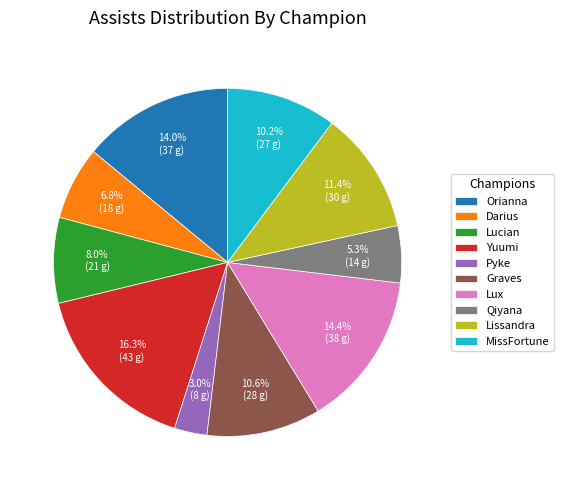

Count the number of slices in the pie.

10